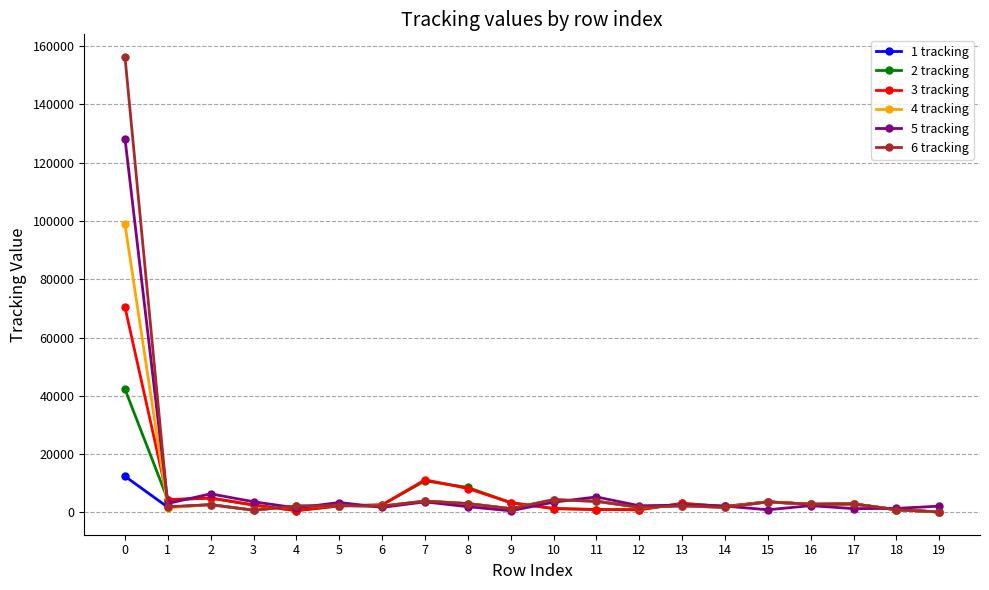

What is the value of the 6 tracking point at the 16th from the left?

3571